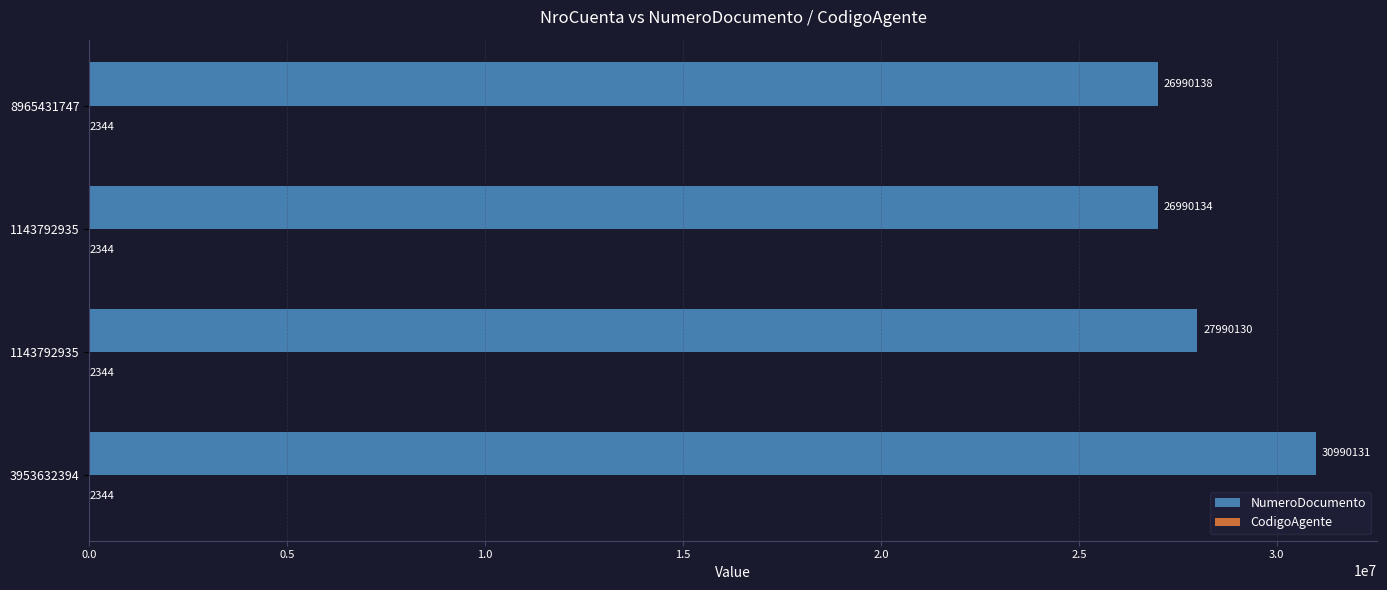

How many series are shown in this chart?

2